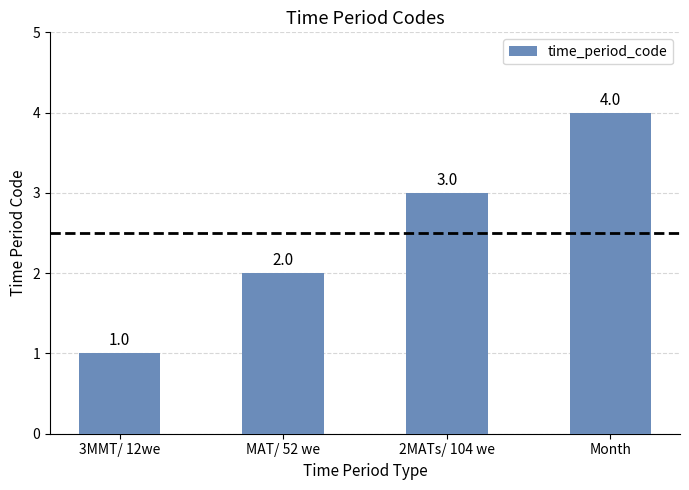

What is the sum of the values at 2MATs/ 104 we and Month?

7